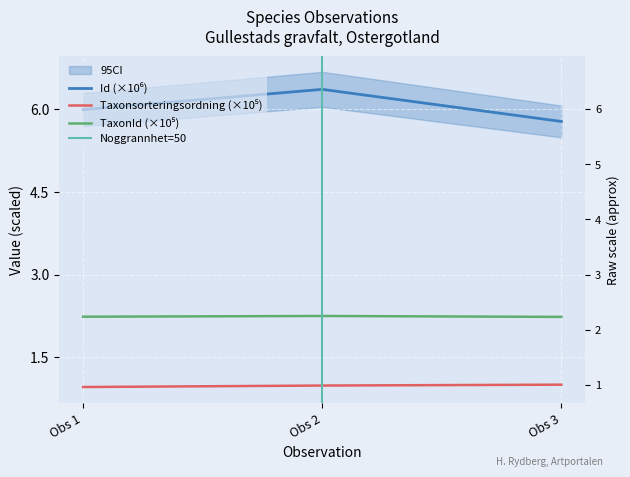

What is the average value of the Id series?

6.0